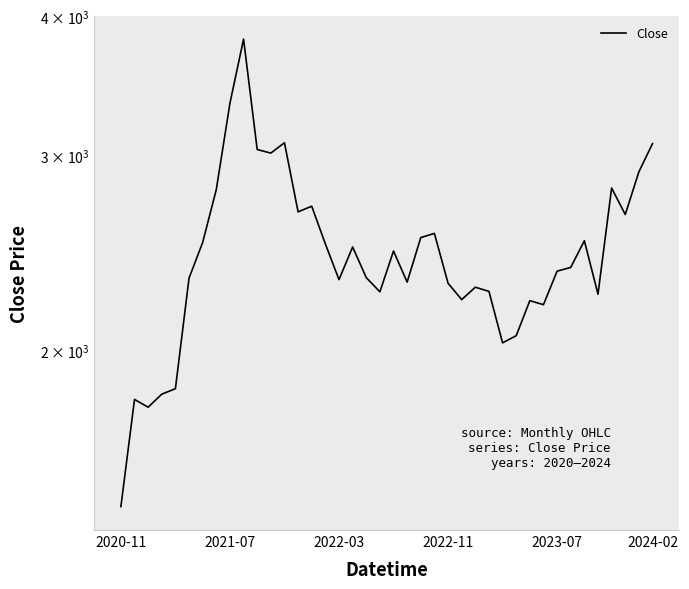

Reading left to right, extract all data points from this chart.

1445.2	1805.7	1776.8	1825.5	1846.4	2323.2	2501.9	2792.4	3340.8	3816.8	3034.6	3012.1	3077.5	2666.1	2697.4	2494.3	2315.9	2478.4	2325.7	2257.8	2457.6	2303.9	2527.4	2549.1	2298.8	2221.6	2279.8	2260.1	2030.9	2061.2	2216.9	2198.6	2356.9	2375.4	2510.6	2246.9	2801.1	2651.4	2897.0	3072.1